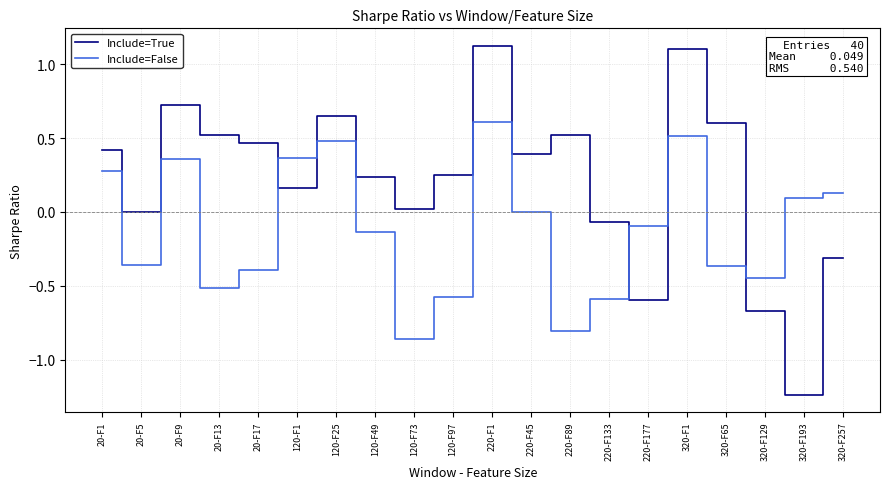

Which series changed the most between 20-F17 and 120-F73?

Include=False